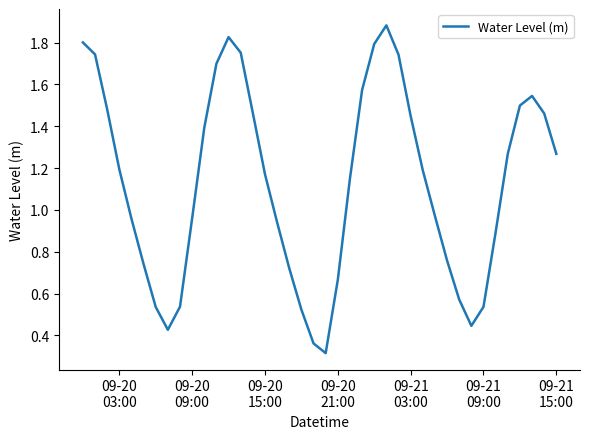

Does the chart display data point markers on the line(s)?

No